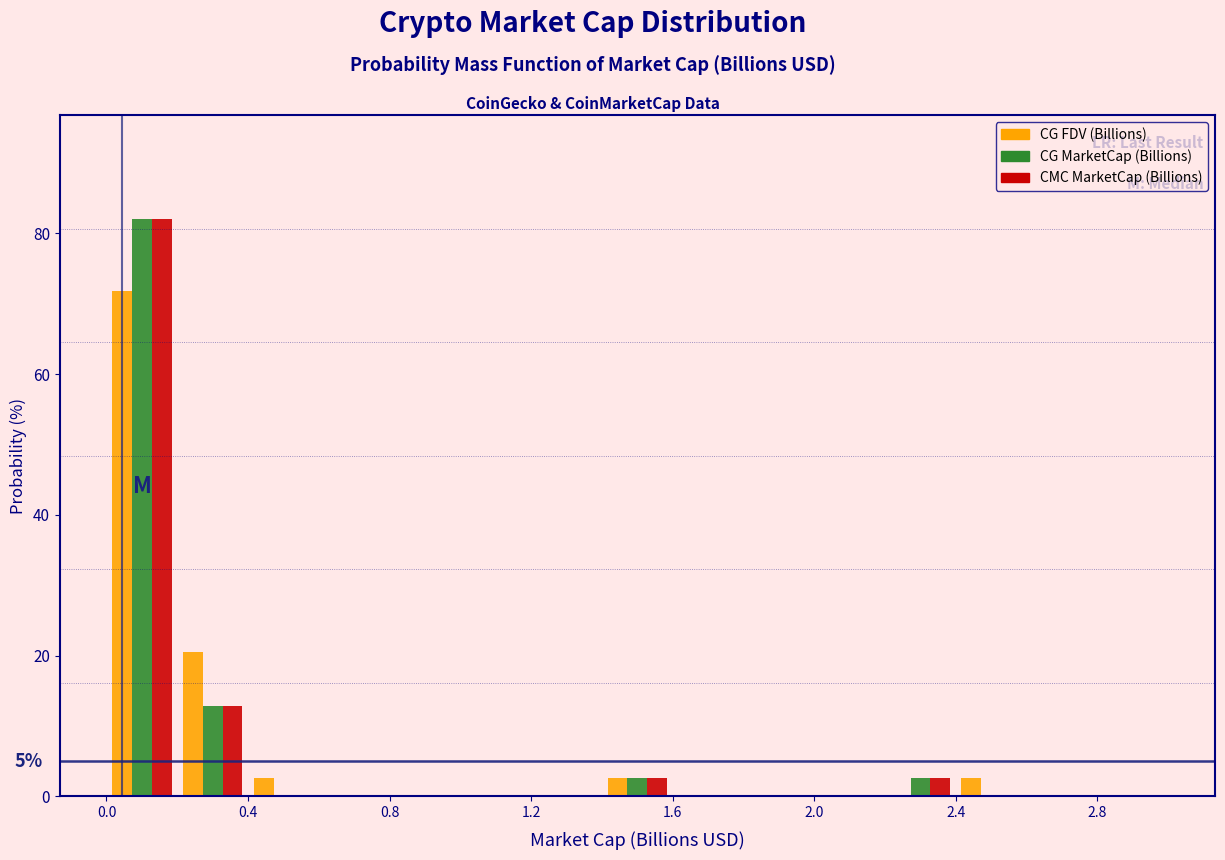

In the CG FDV (Billions) series, which range on the x-axis has the tallest bar?

0.0 to 0.2